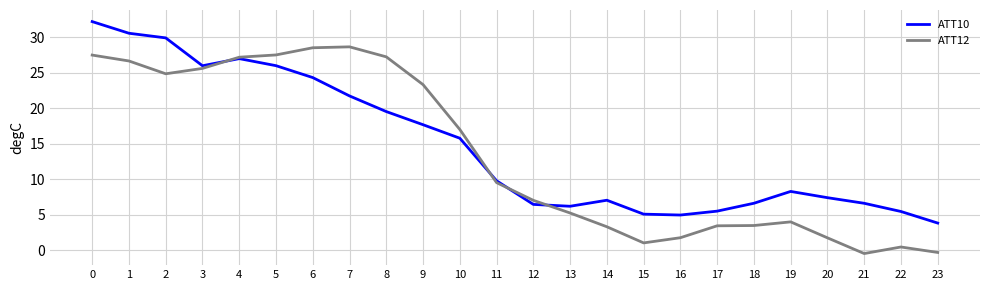

Is the value of ATT10 at 22 greater than the value of ATT12 at 19?

Yes